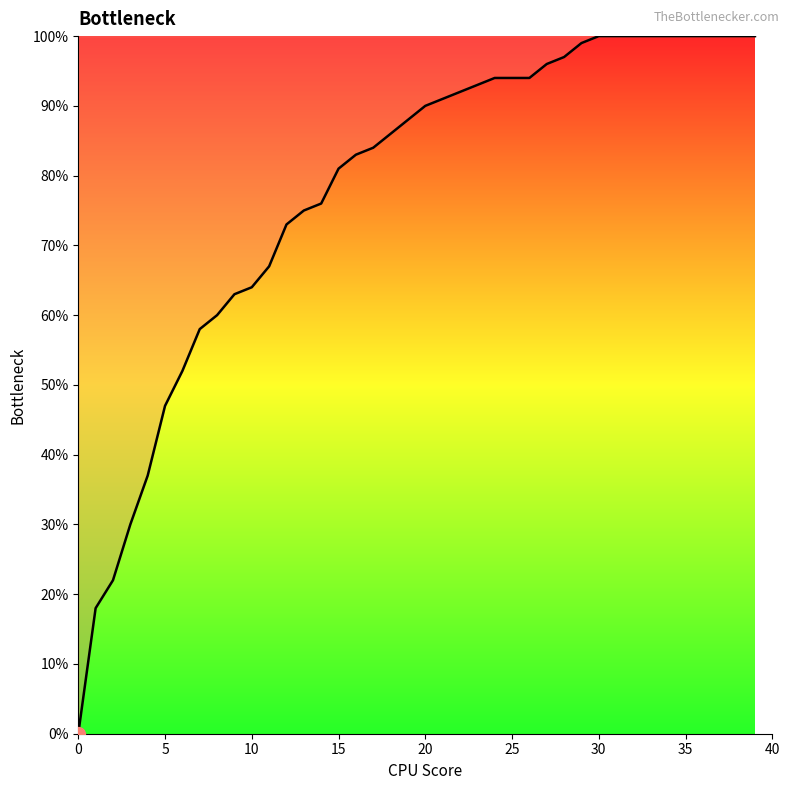

Does the chart display data point markers on the line(s)?

No